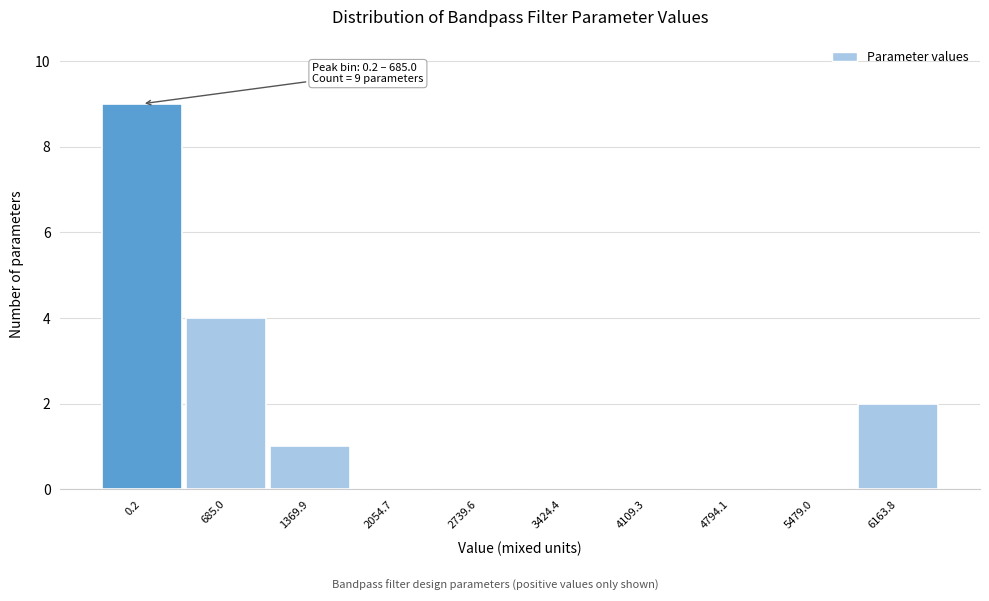

Reading right to left, list all the values displayed in this chart.

6163.8=2	5479.0=0	4794.1=0	4109.3=0	3424.4=0	2739.6=0	2054.7=0	1369.9=1	685.0=4	0.2=9